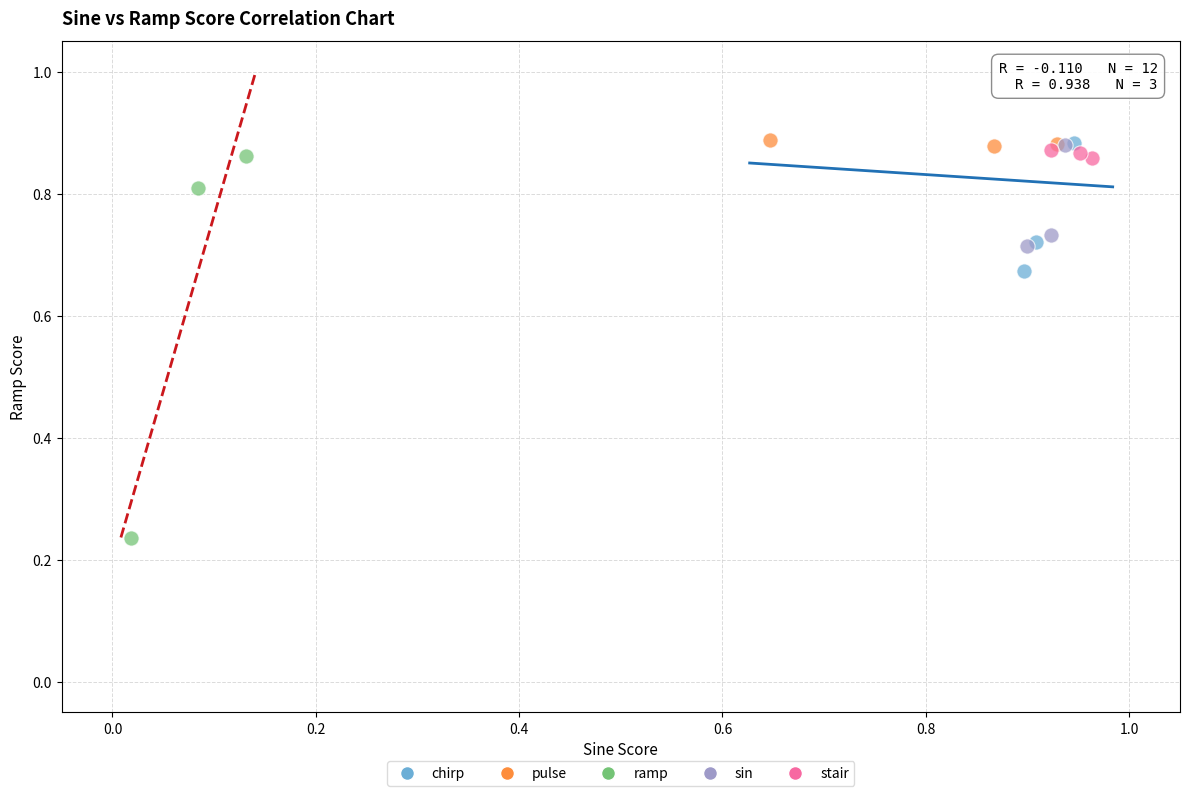

Which series contains the lowest Y value?

ramp